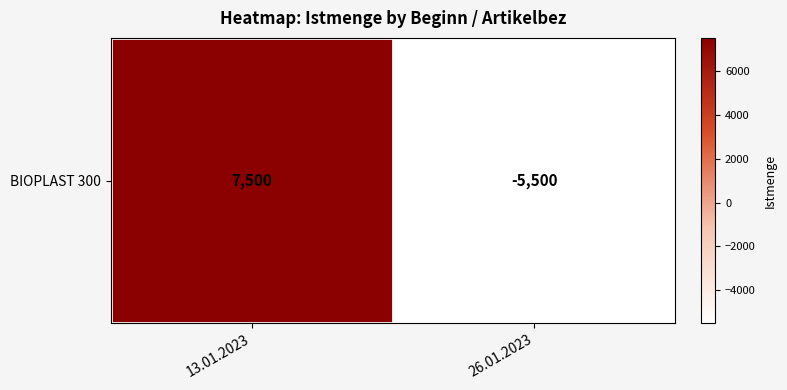

Is it true that the value at 13.01.2023 is 7500?

True